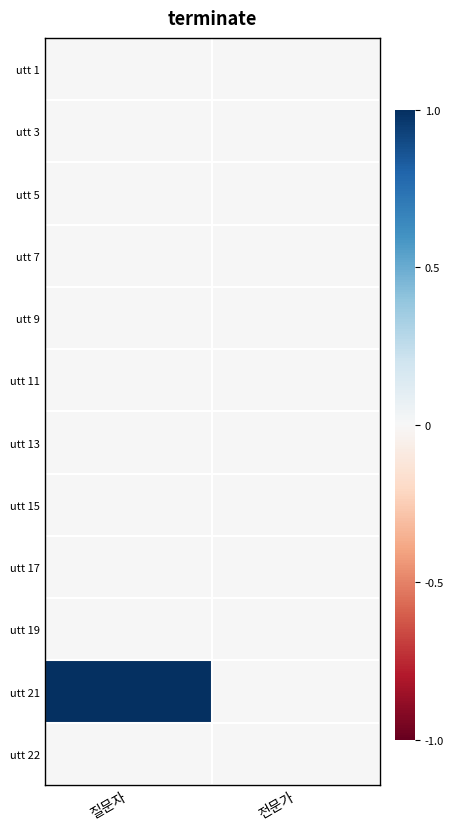

At which category is the sum across all series the highest?

질문자